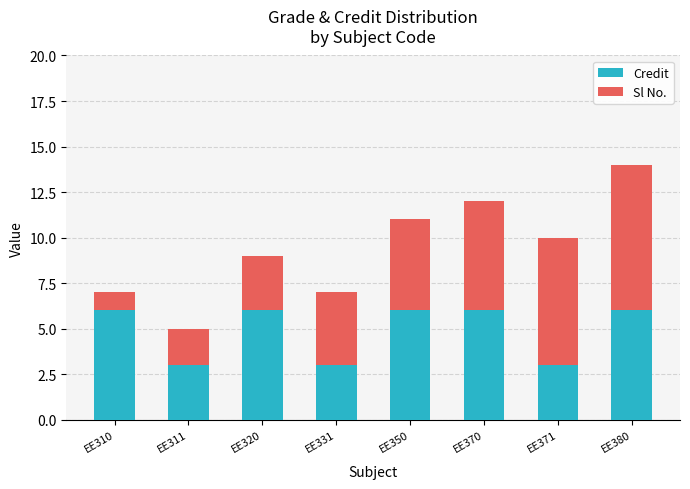

What is the lowest value of the Credit series?

3